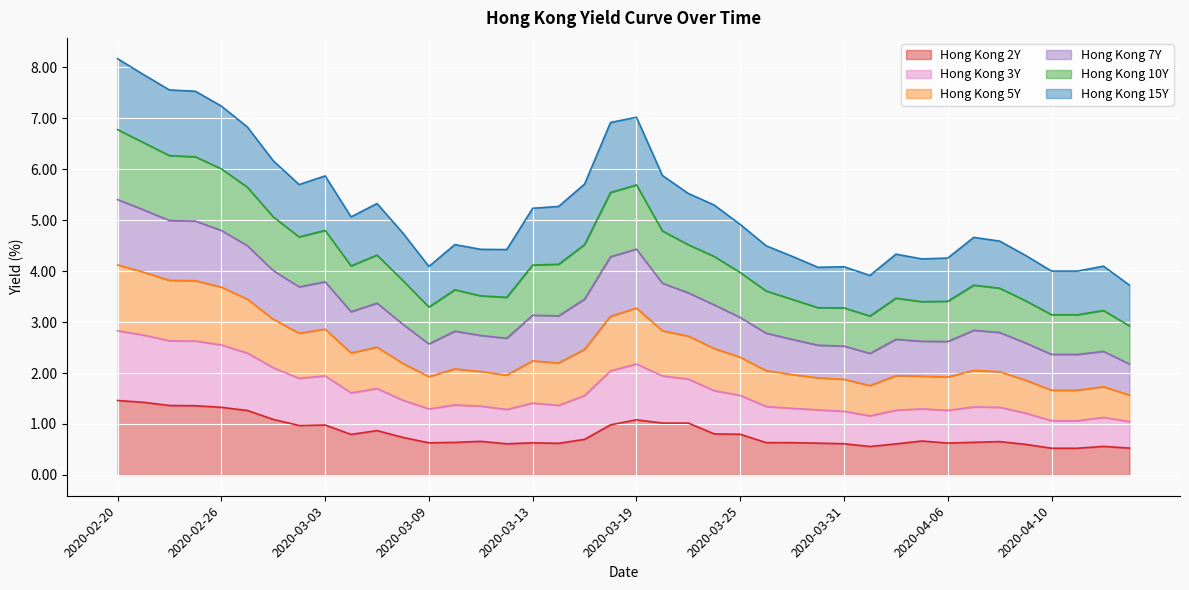

What is the lowest value of the Hong Kong 2Y series?

0.5